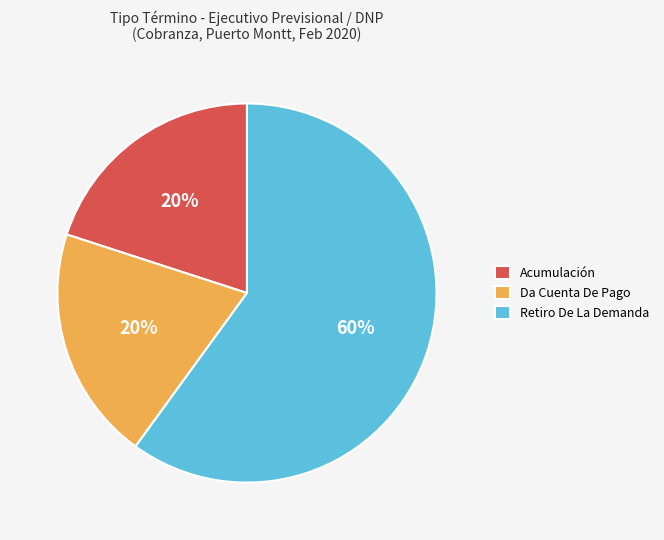

To the nearest percent, what is the average slice percentage?

33%